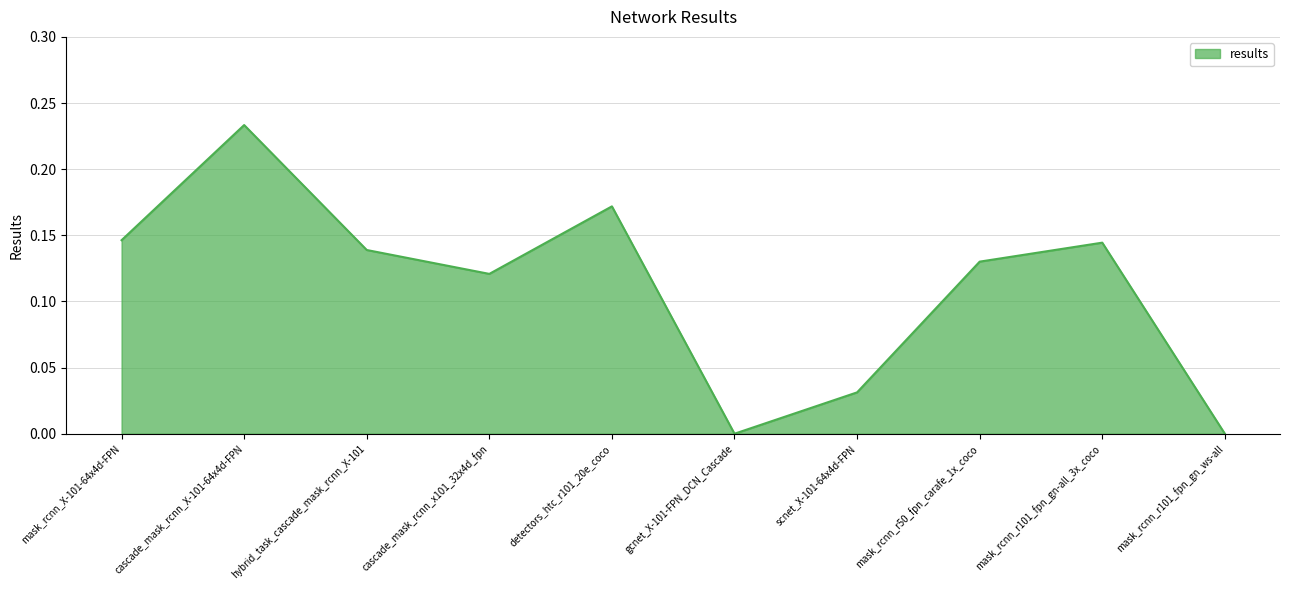

What is the change in value from gcnet_X-101-FPN_DCN_Cascade to mask_rcnn_r101_fpn_gn-all_3x_coco?

+0.1